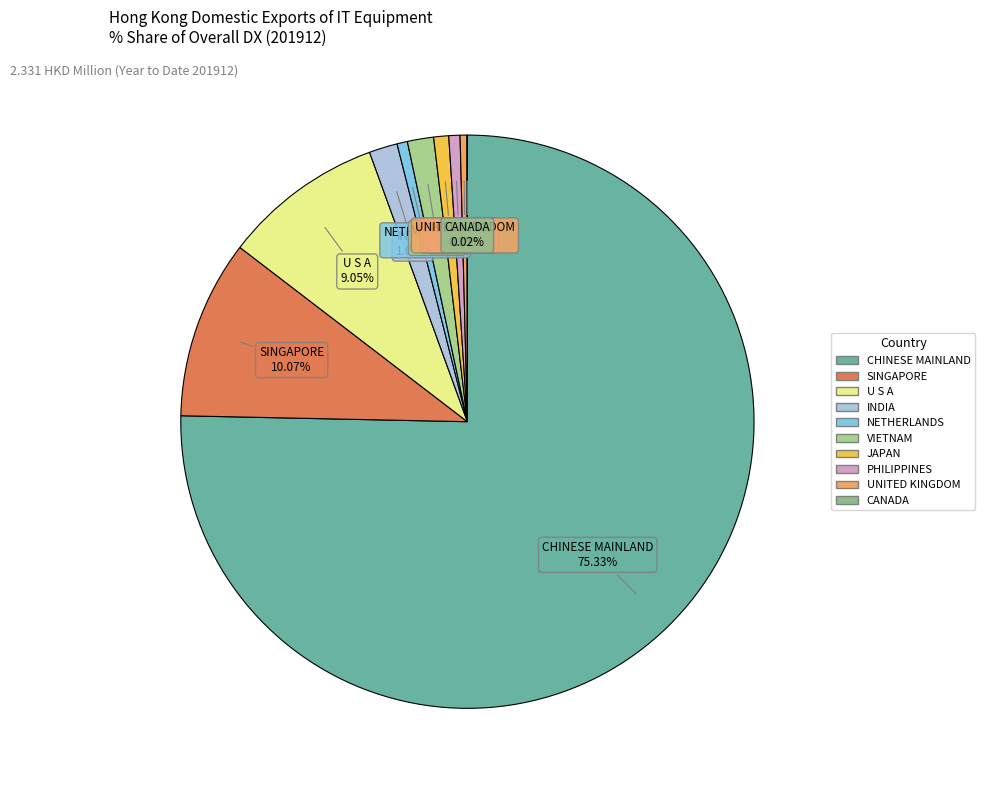

To the nearest percent, what is the difference between the largest and smallest slice percentages?

75%